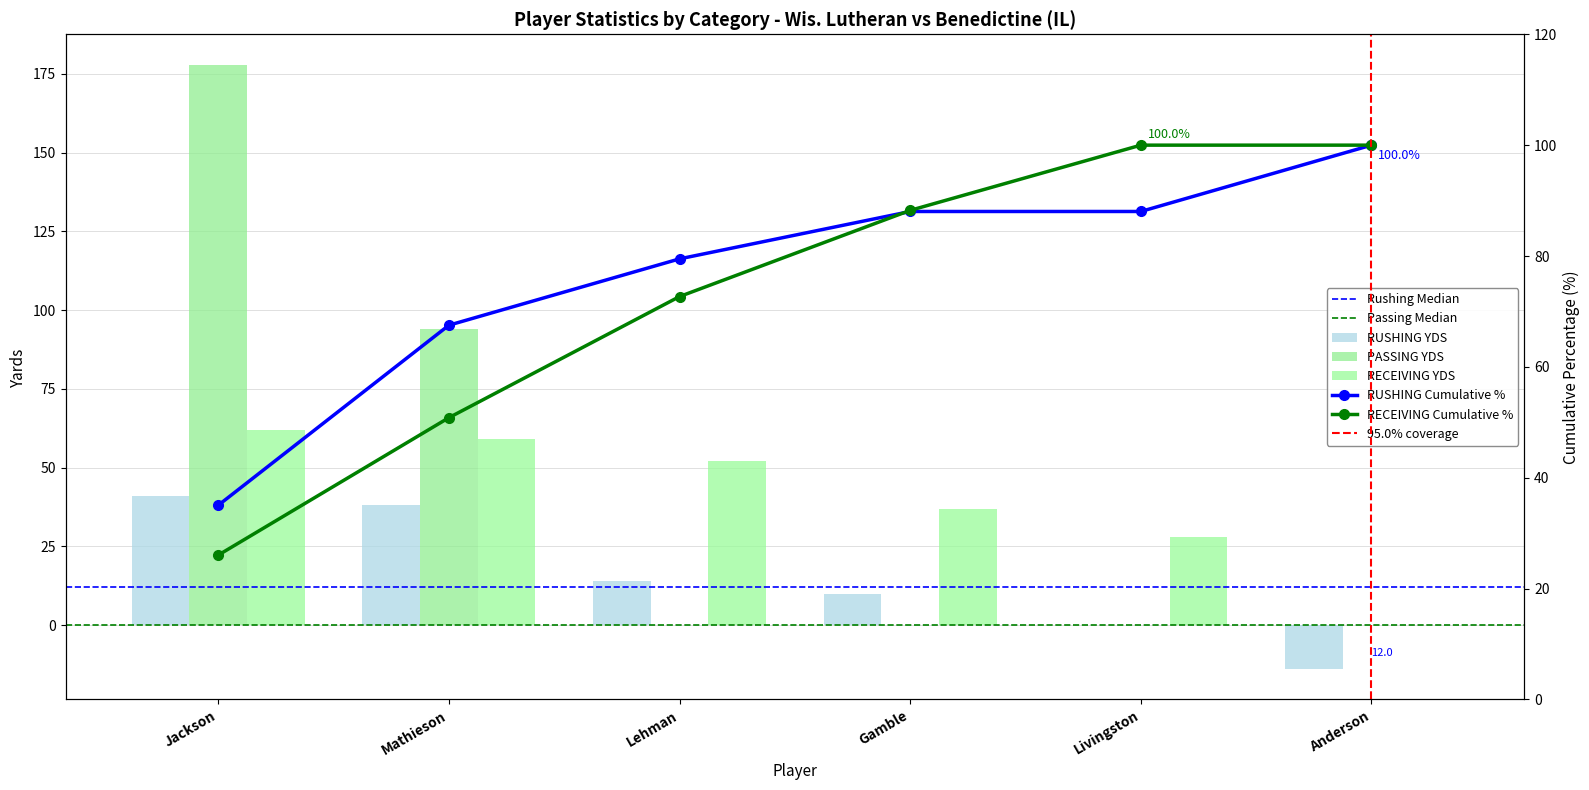

How many values in RUSHING YDS are below zero?

1